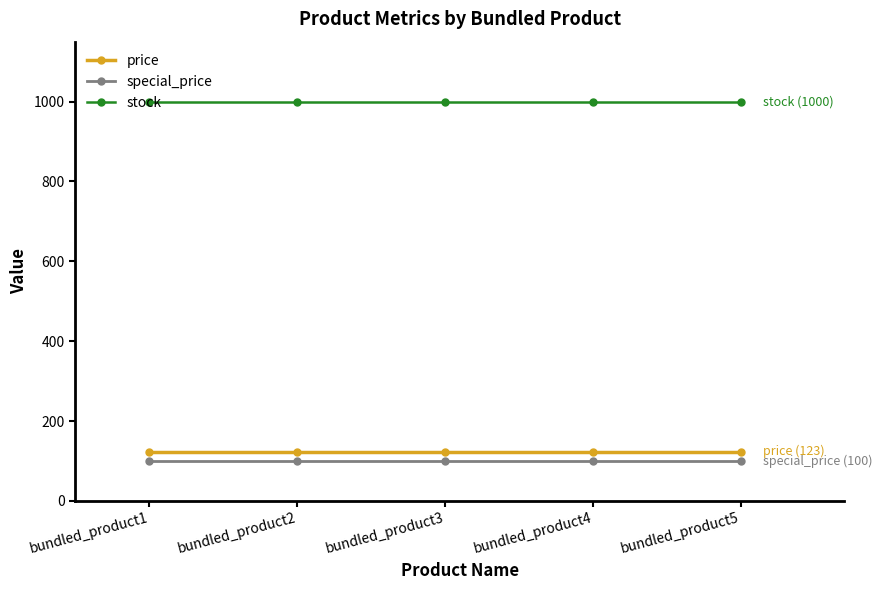

Rank the series at bundled_product4 from lowest to highest value.

special_price, price, stock